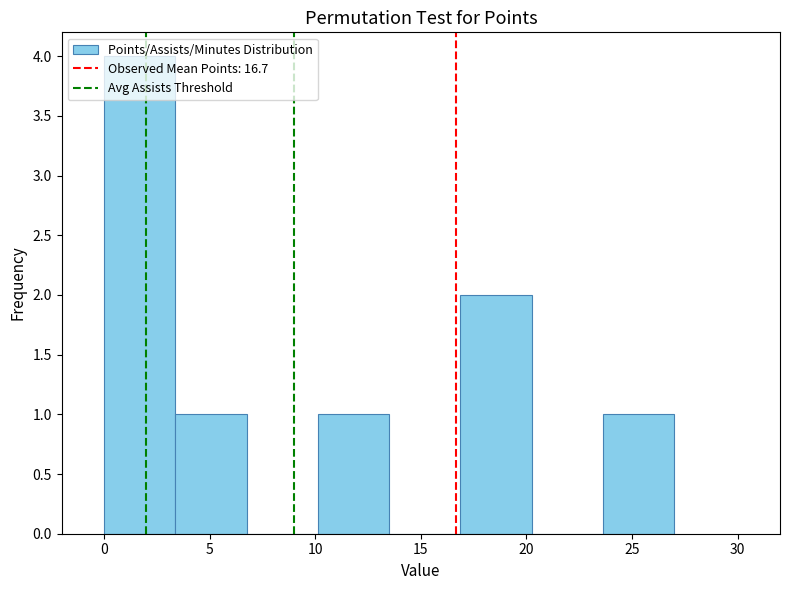

Reading left to right, list every bar in this chart as the range it spans on the x-axis followed by its height. Neither the bar edges nor the heights are printed on the chart, so give them approximately, as read against the axes.

0.0 to 3.5: 4
3.5 to 7.0: 1
7.0 to 10.0: 0
10.0 to 13.5: 1
13.5 to 17.0: 0
17.0 to 20.5: 2
20.5 to 23.5: 0
23.5 to 27.0: 1